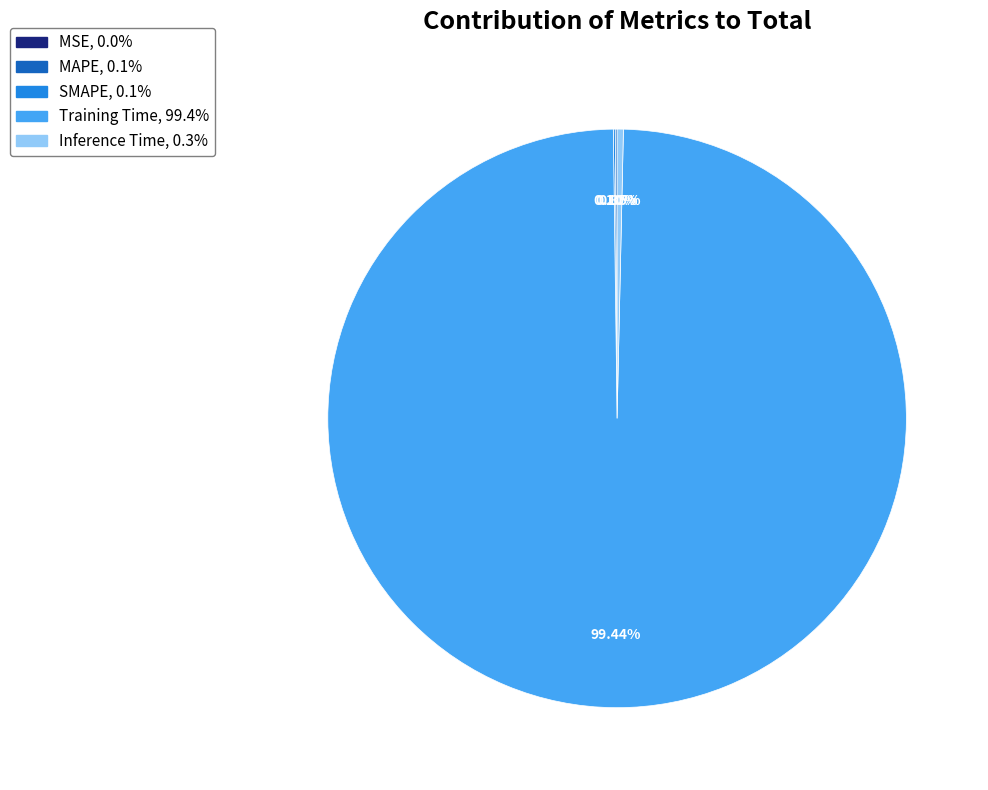

Which slice is the largest?

Training Time